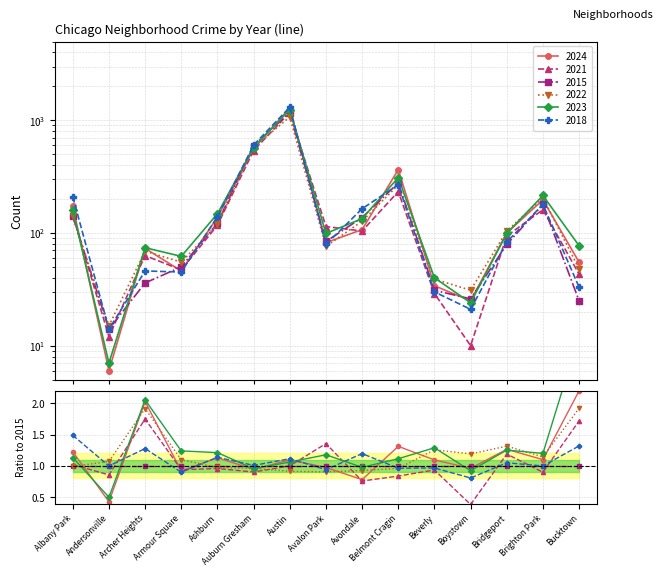

Which series ends up on top after the final intersection of 2018 and 2022?

2022